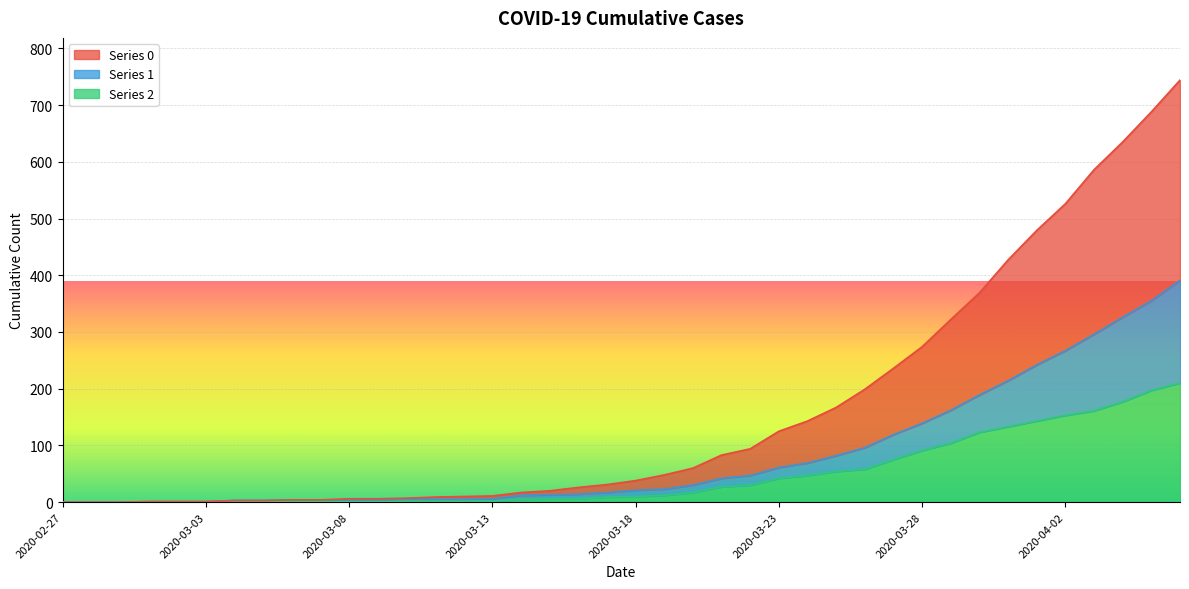

What is the label of the 40th point from the right?

2020-02-27